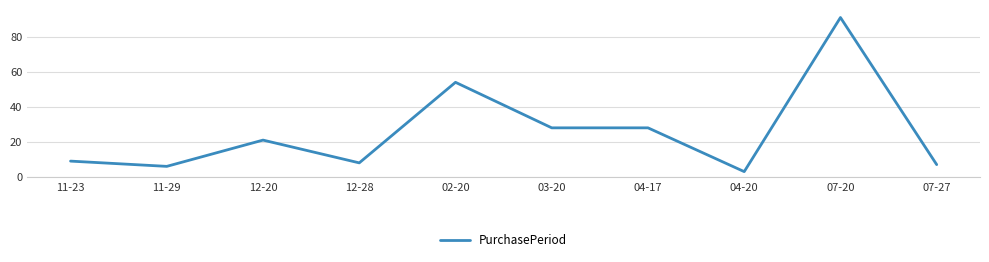

At which label is the value closest to 47?

02-20